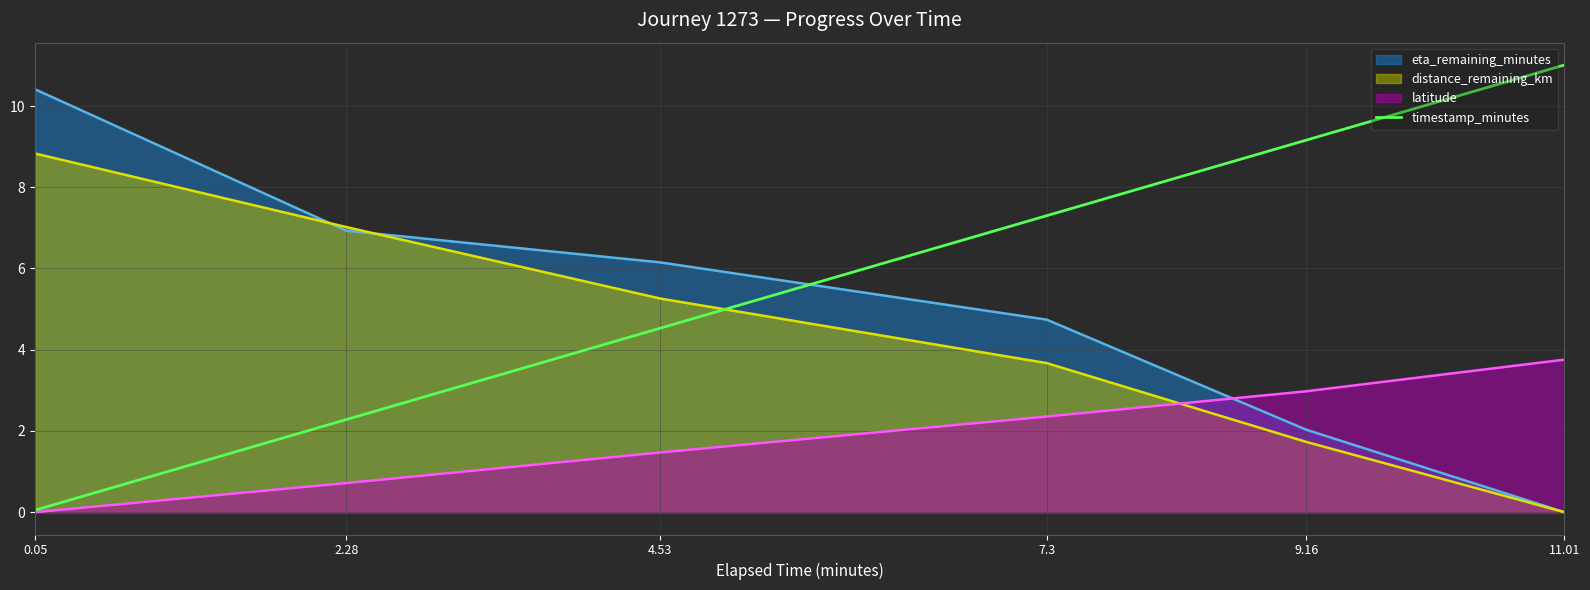

True or false: there are more than 0 points higher than both neighbors.

False